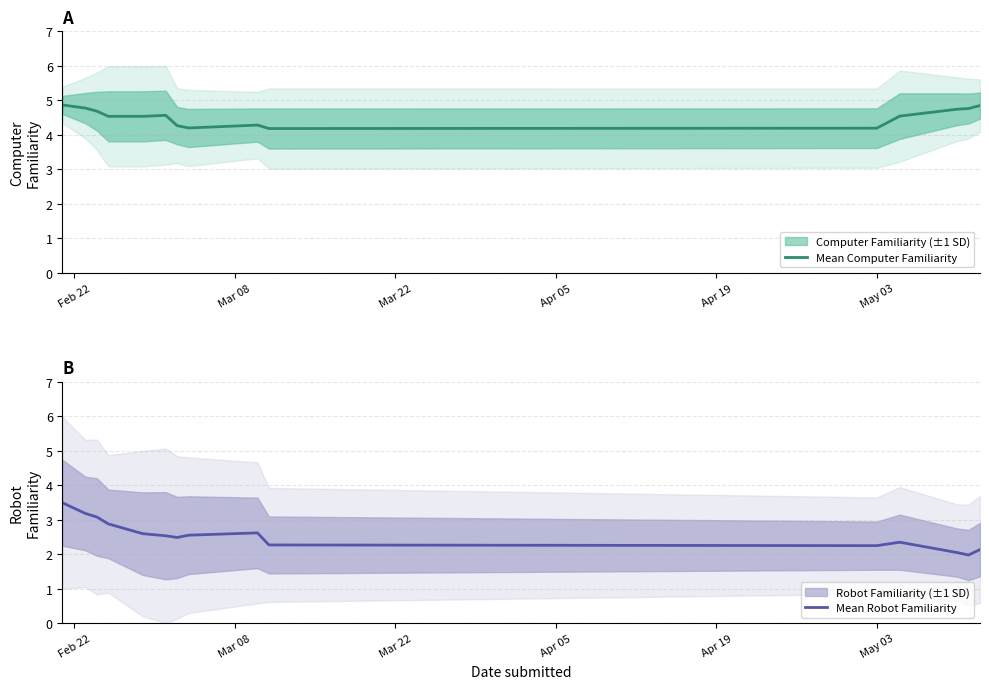

True or false: Mean Computer Familiarity and Mean Robot Familiarity intersect in this chart.

False